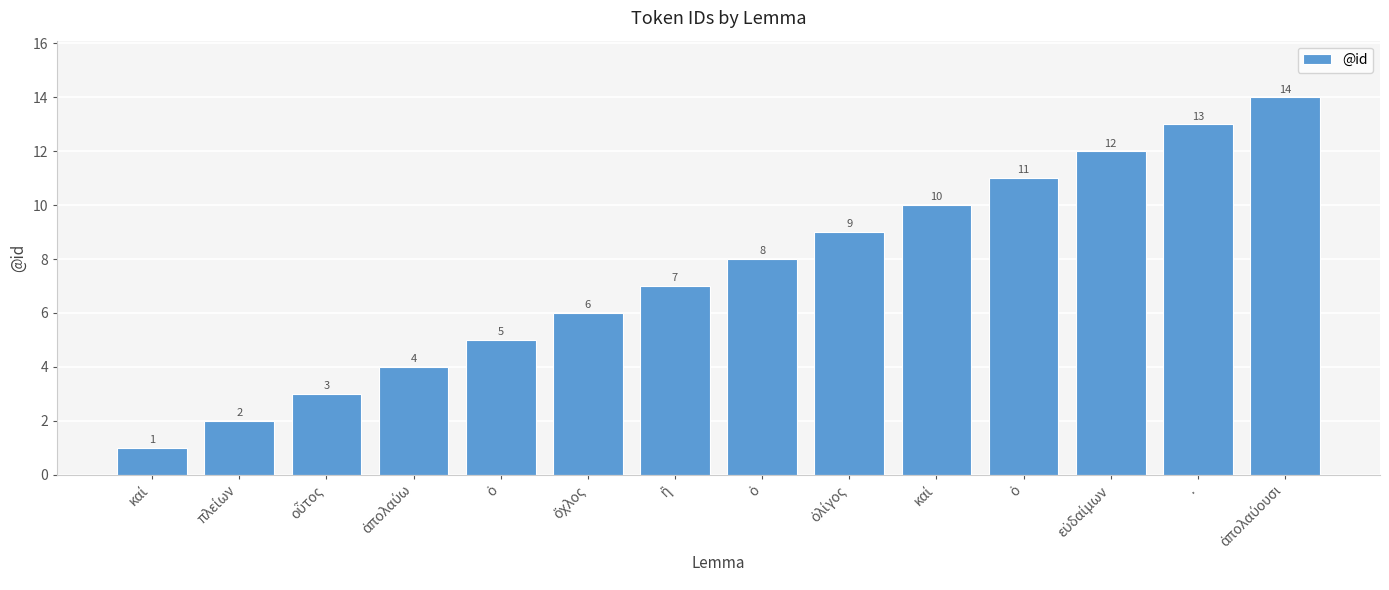

Where is the data nearest to the value 7?

ἢ